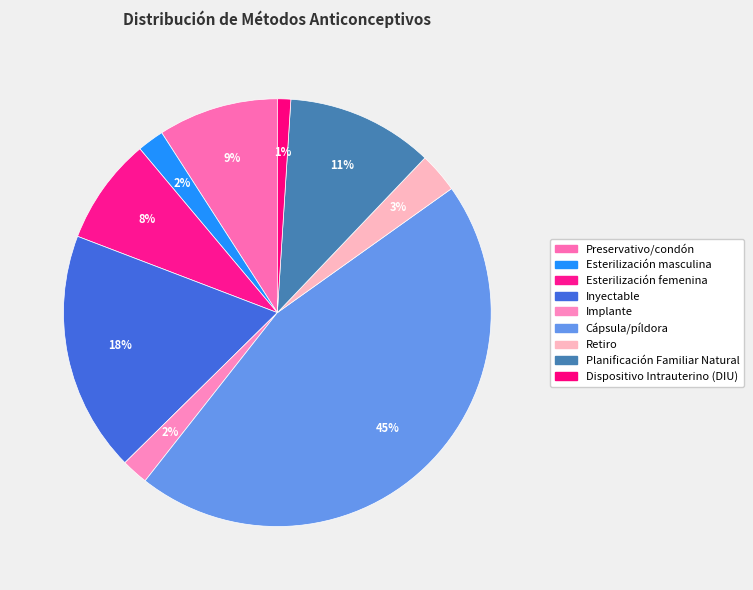

How many slices are in this pie chart?

9